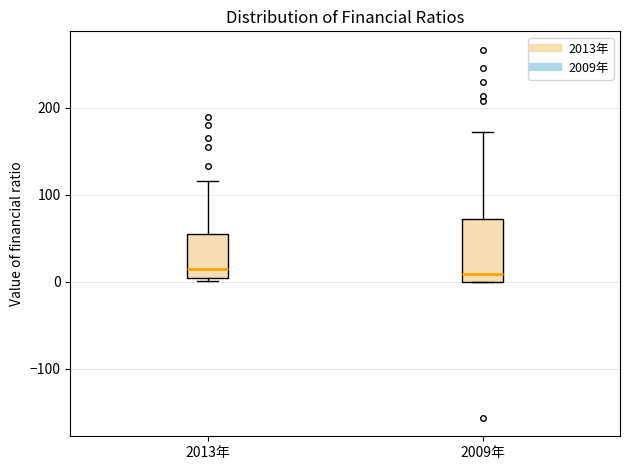

Where does the upper whisker of the box for 2009年 end on the y-axis? The values are not printed on the chart, so give them approximately, as read against the axis.

170